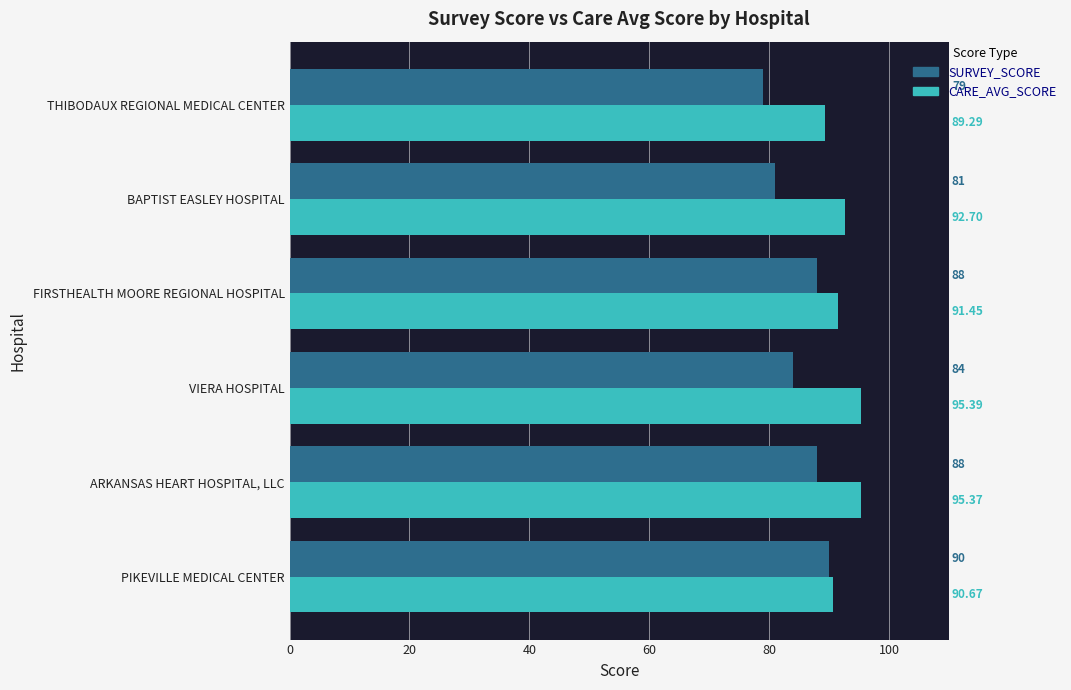

List the series in order of their peak value, highest first.

CARE_AVG_SCORE, SURVEY_SCORE